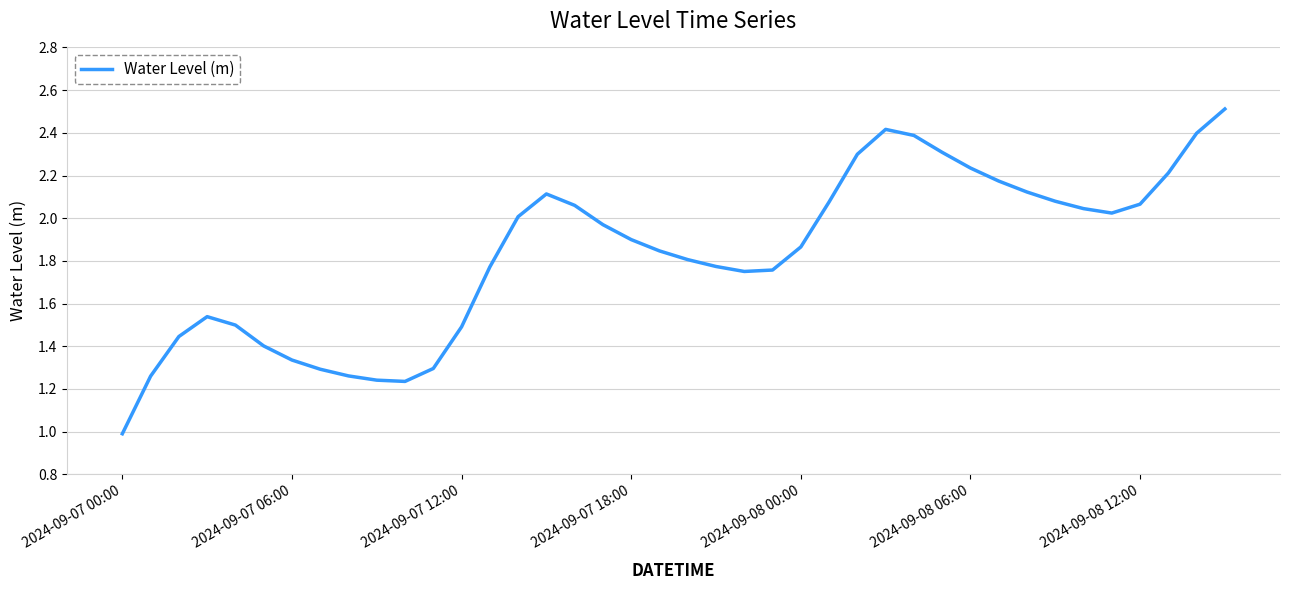

What is the greatest value displayed?

2.5